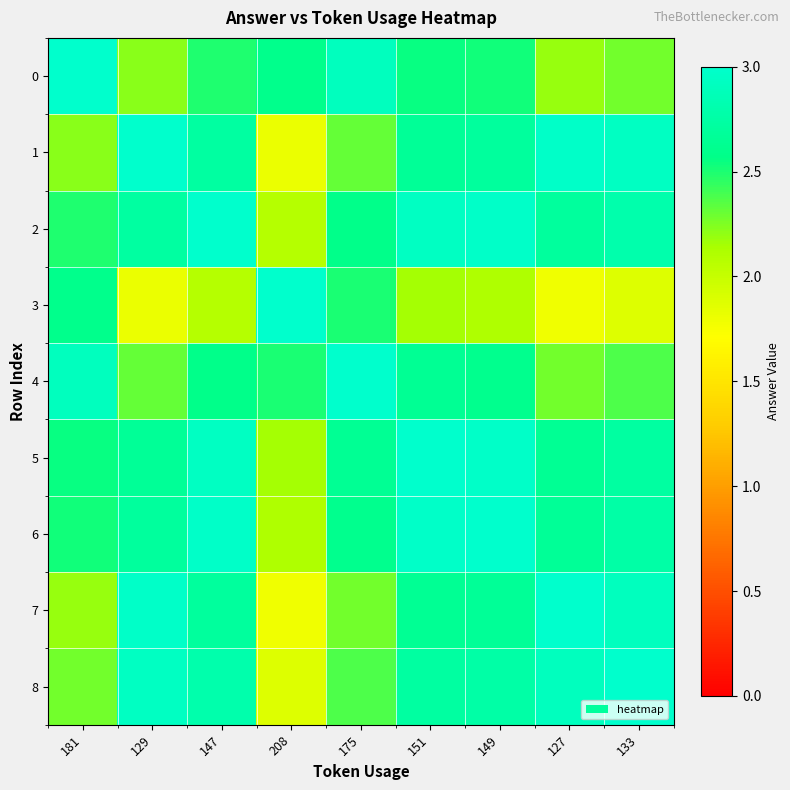

Count the number of data series in this chart.

9